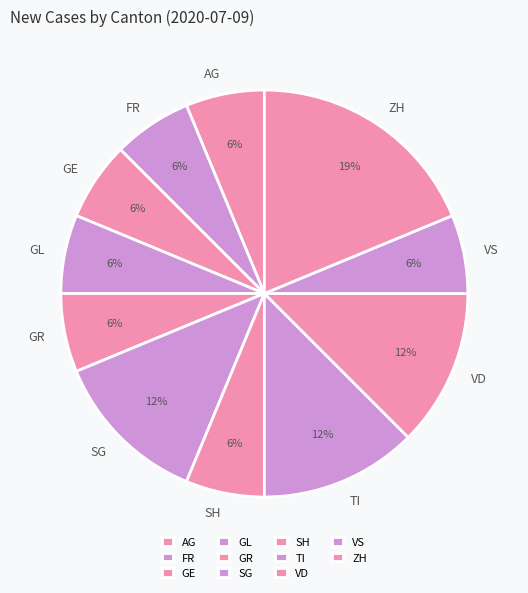

To the nearest percent, what is the average slice percentage?

9%